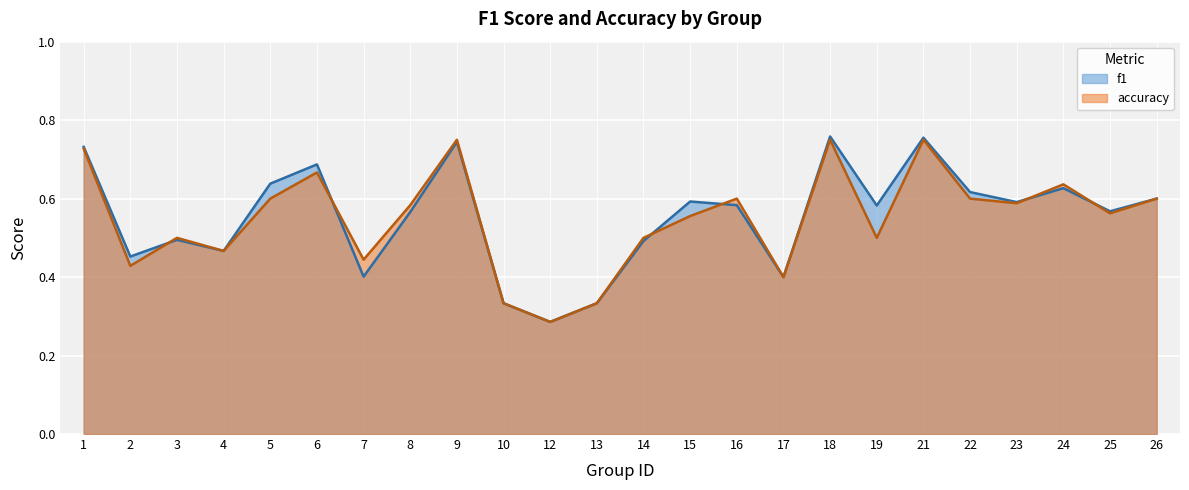

What is the approximate value of accuracy at 22?

0.6